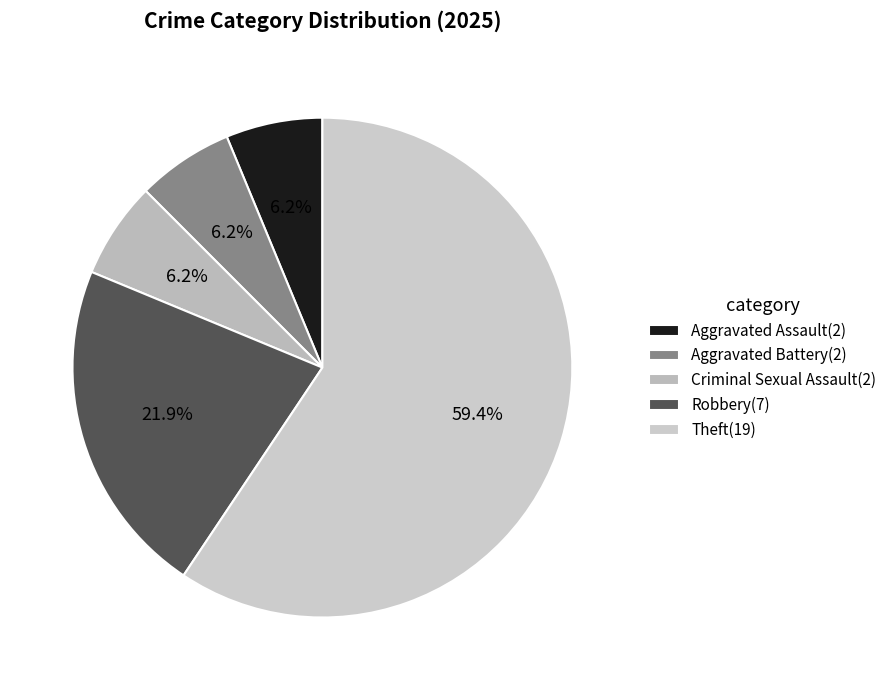

How many slices are in this pie chart?

5